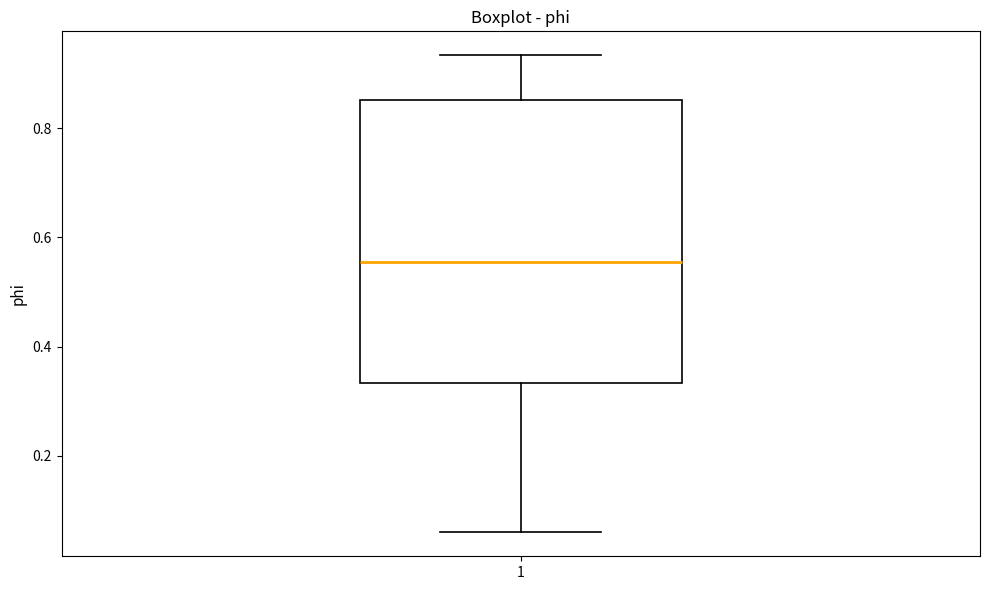

Transcribe this box plot: give where the median line is, the range the box spans, and where the two whiskers end, as read against the y-axis. The values are not printed on the chart, so give them approximately, as read against the axis.

median 0.56, box 0.34 to 0.86, whiskers 0.06 to 0.94